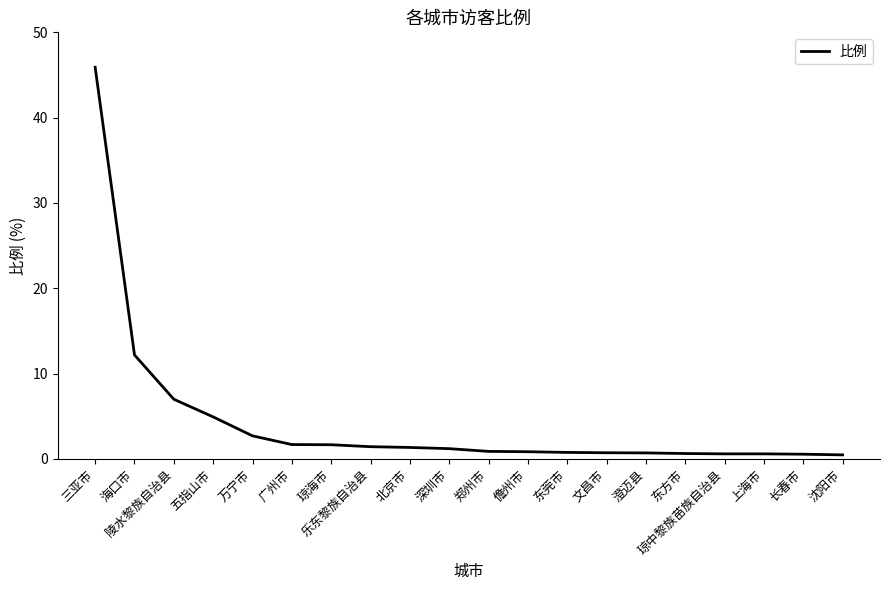

What is the sum of all values?

86.9